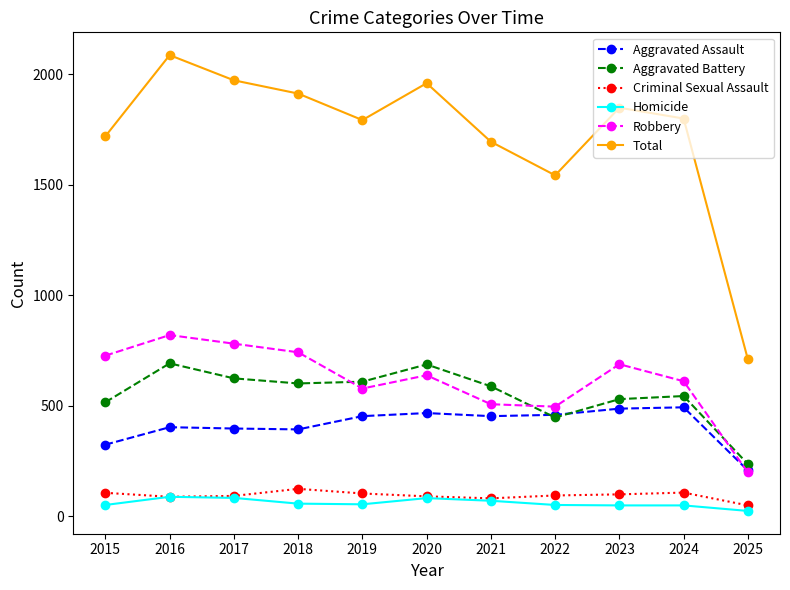

At which label is Aggravated Assault closest to 349?

2015